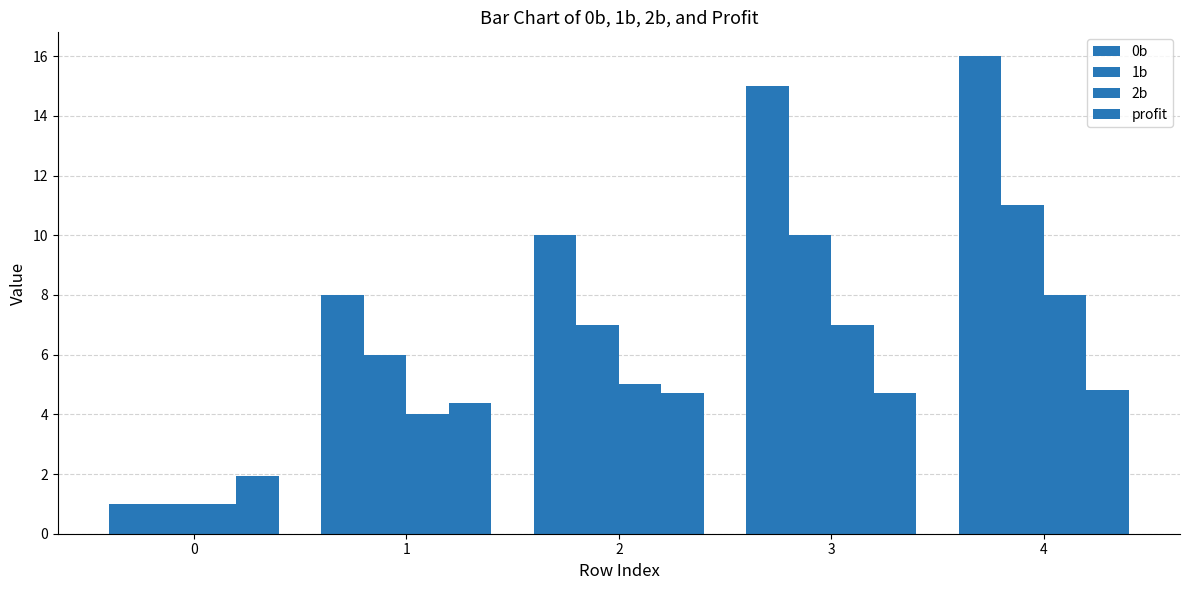

True or false: 0b has a value of 1.0 at 0.

True